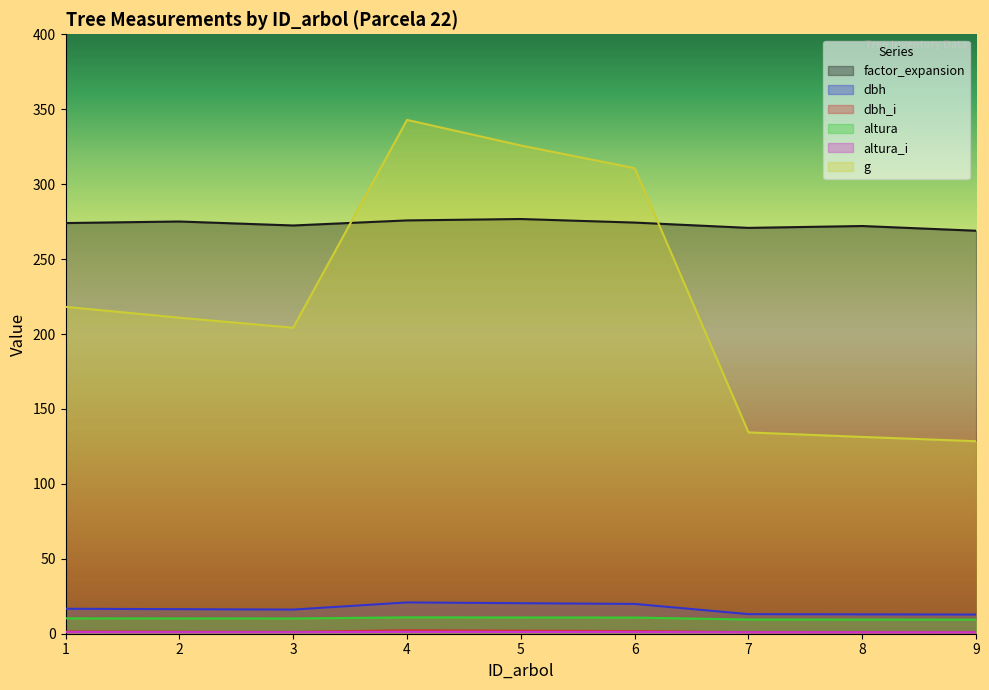

How many values in the altura_i series are below 1?

3